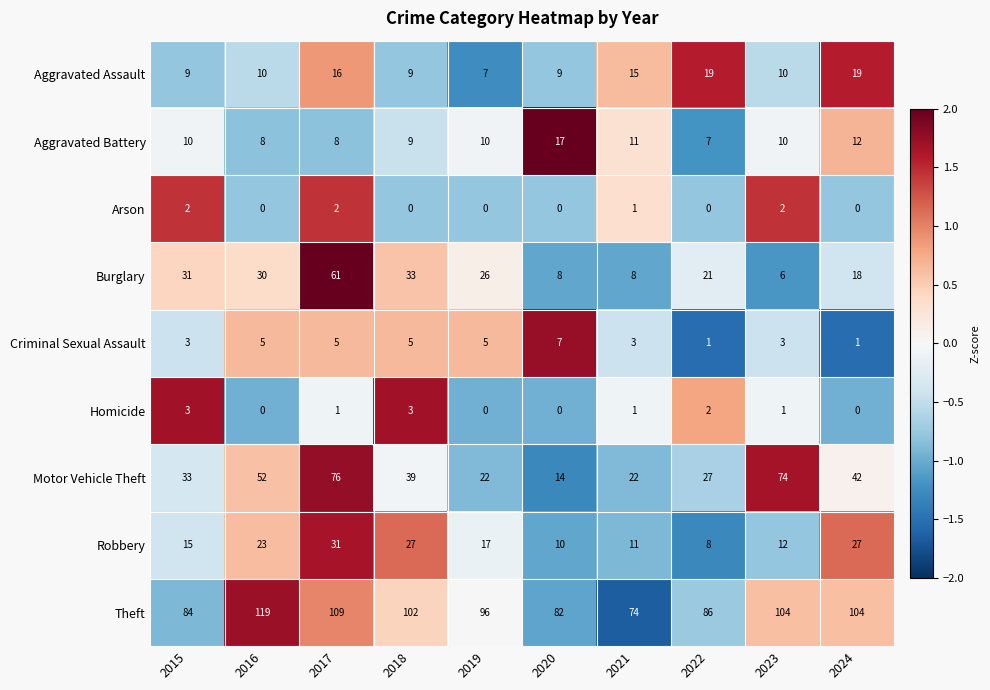

Where is Aggravated Assault nearest to the value 13?

2021